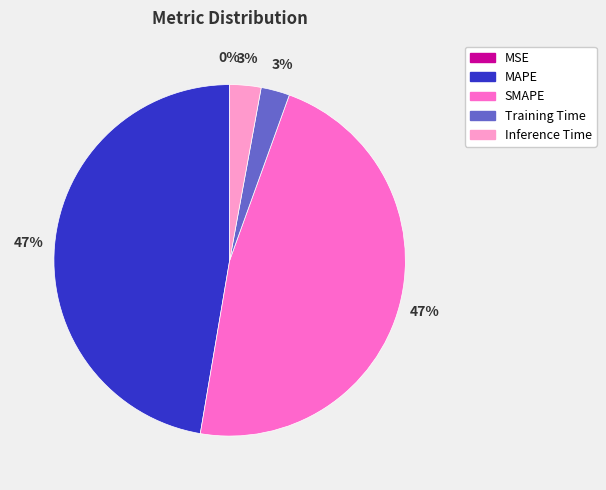

Is it true that Training Time is 3% of the pie?

True